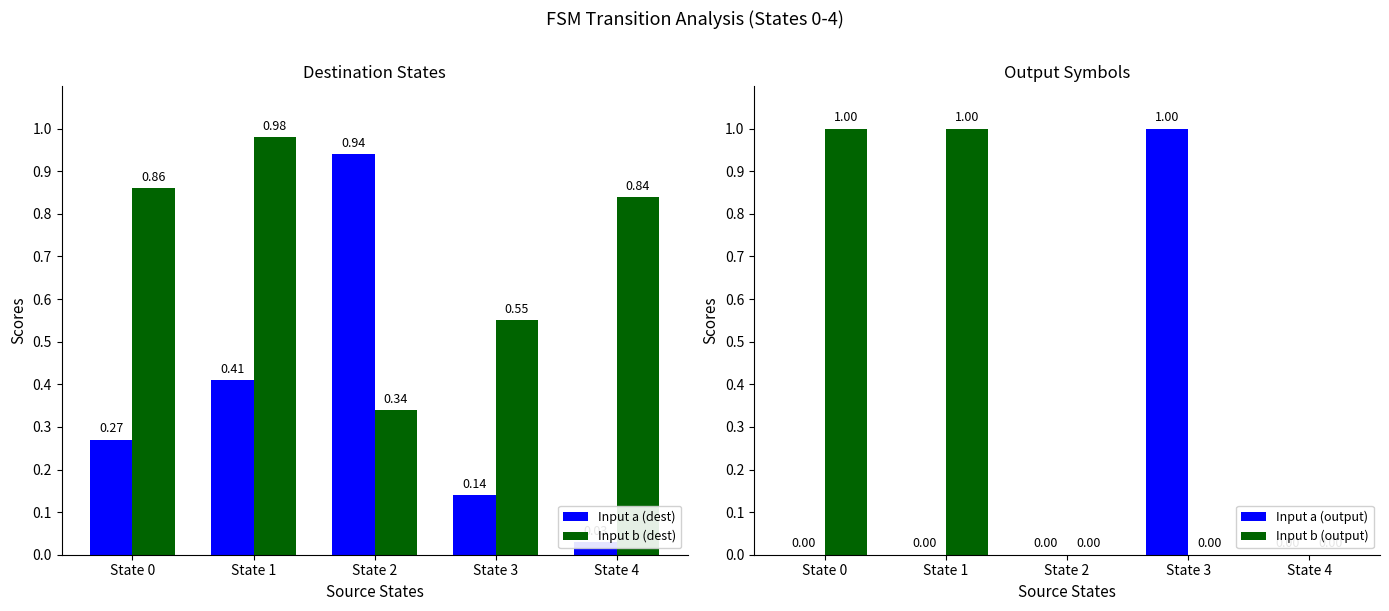

Where is Input b (dest) nearest to the value 0?

State 2